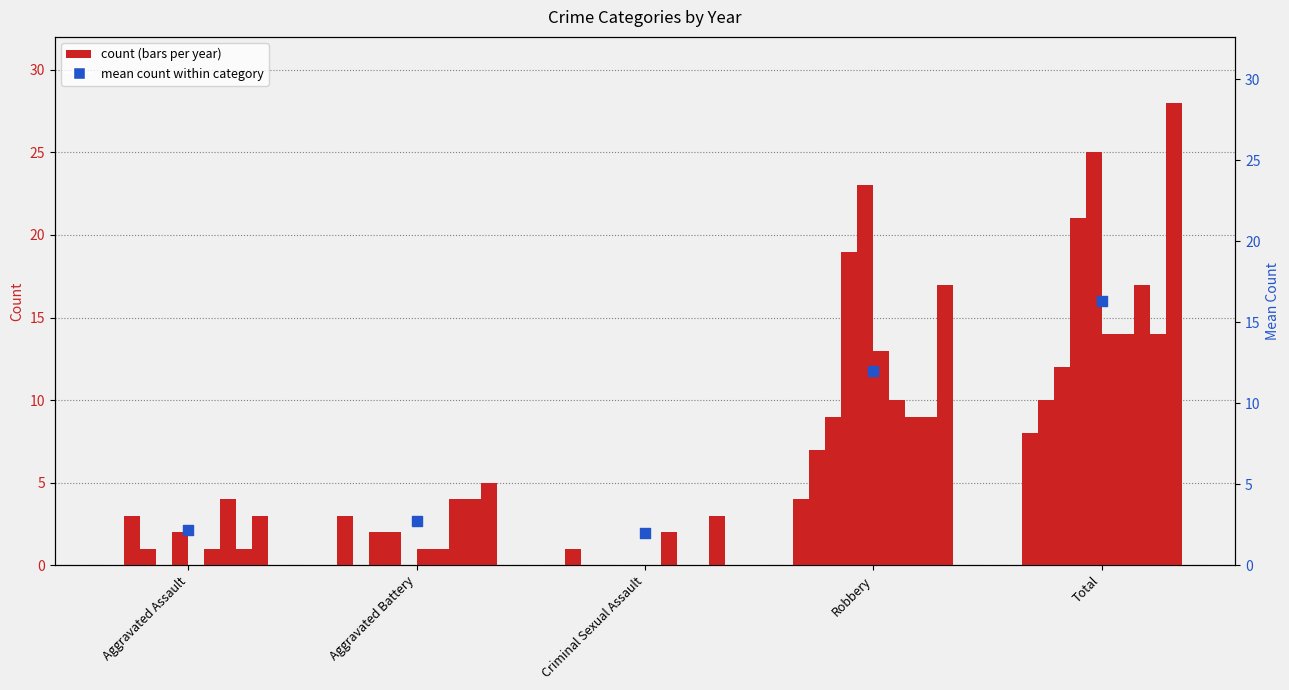

What is the ratio of the value at Aggravated Assault to the value at Criminal Sexual Assault?

1.1